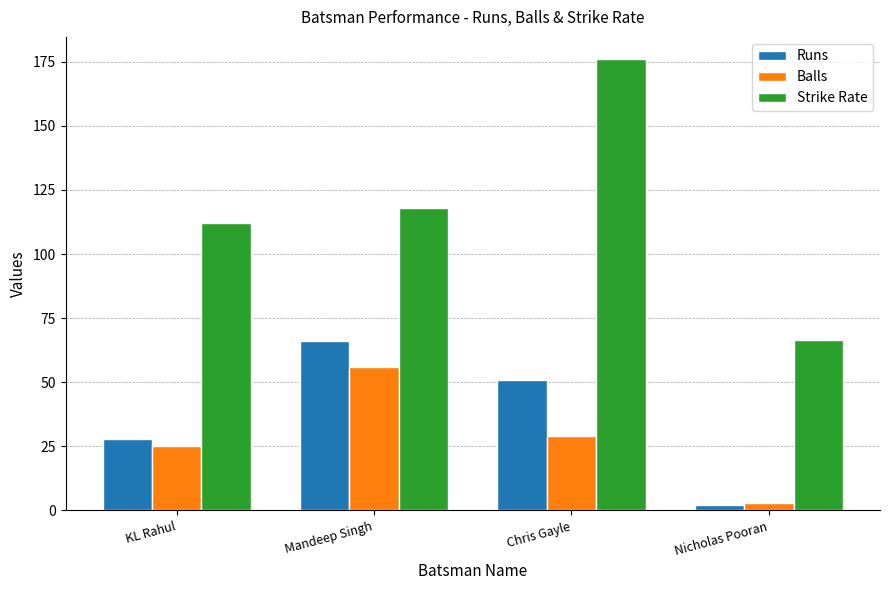

Which series has the largest total across all categories?

Strike Rate